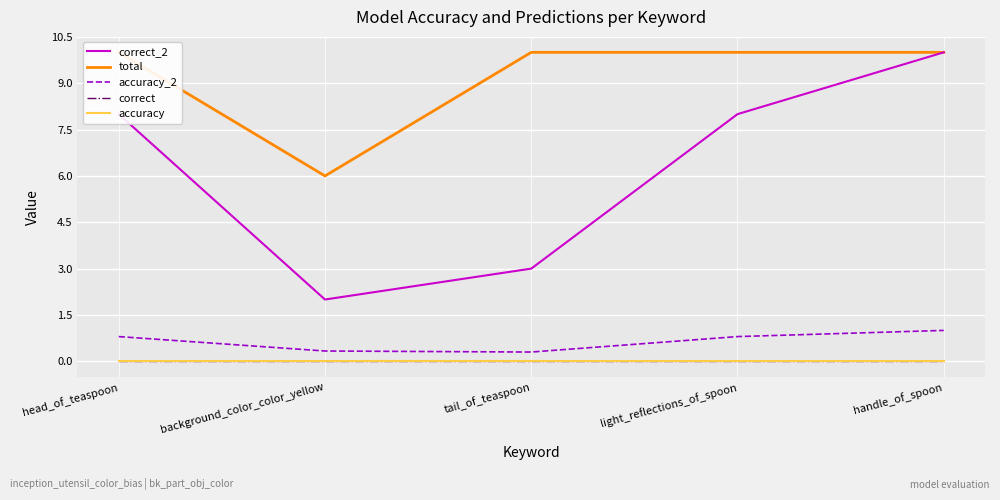

True or false: correct and accuracy cross at least once.

False